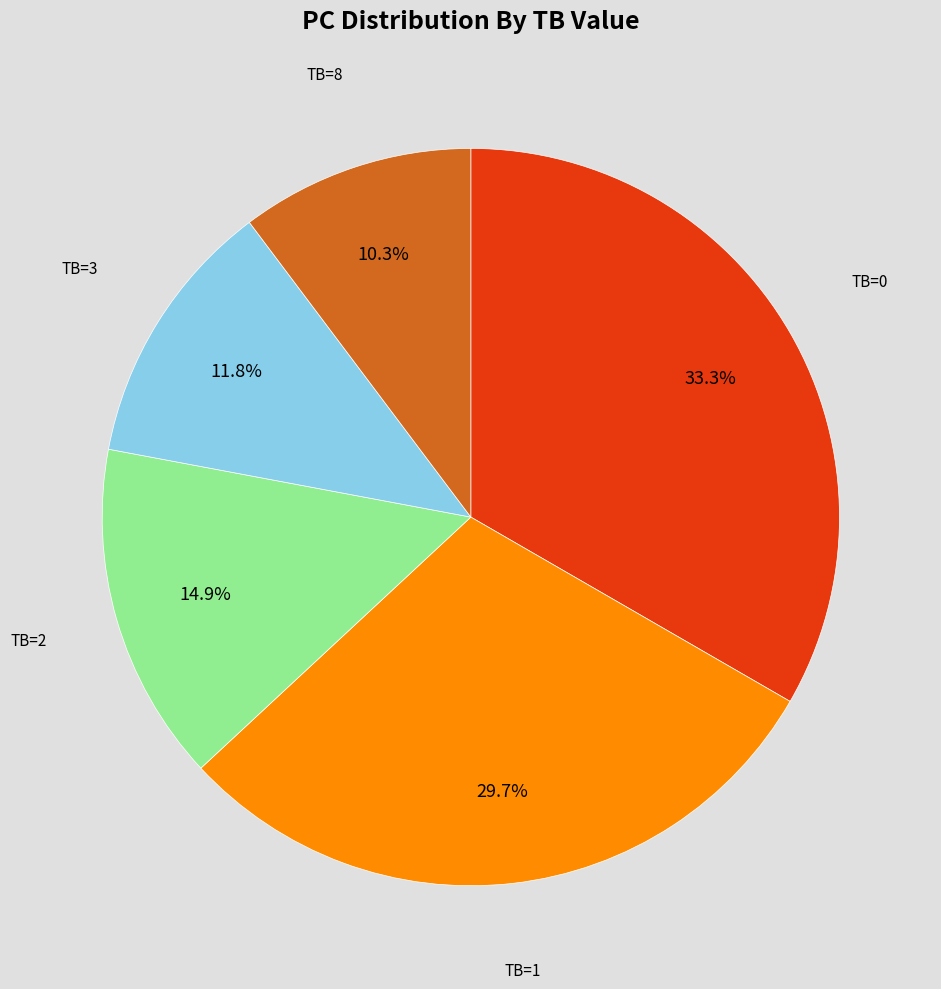

Is there a majority slice in this chart?

No